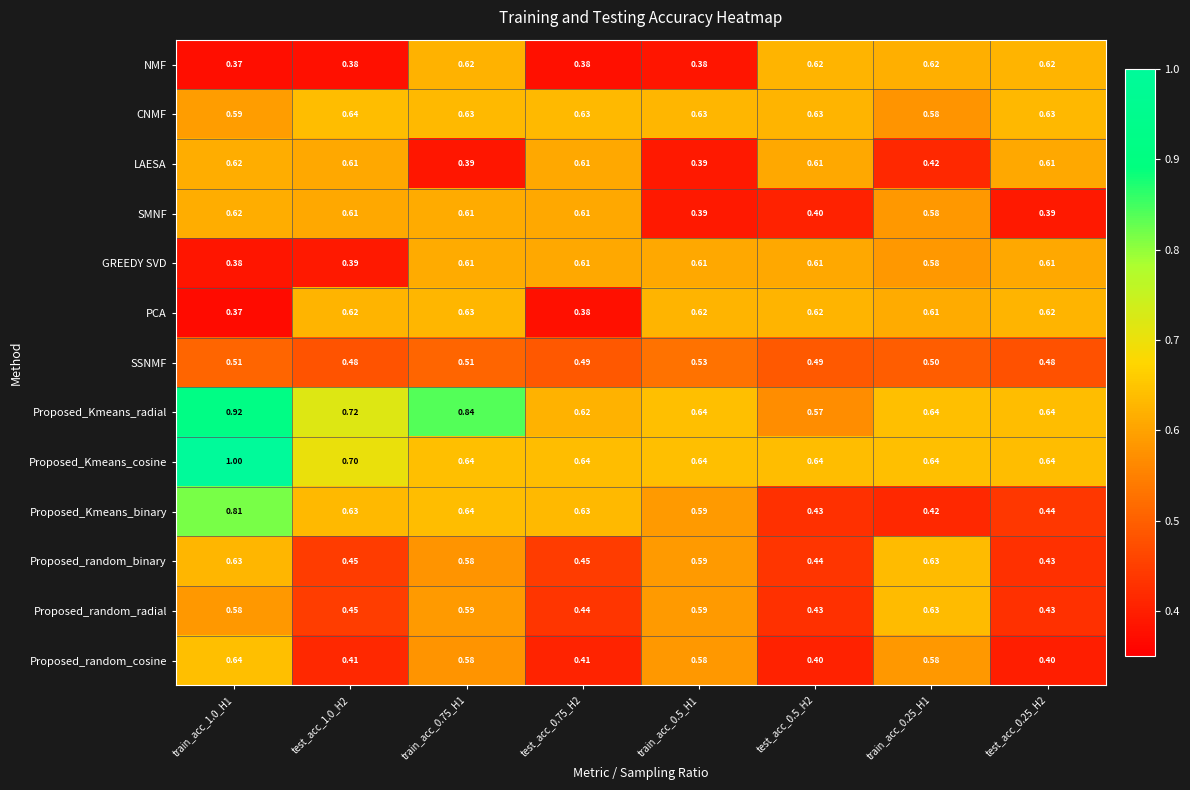

Between test_acc_1.0_H2 and test_acc_0.75_H2, which series saw the biggest shift?

PCA